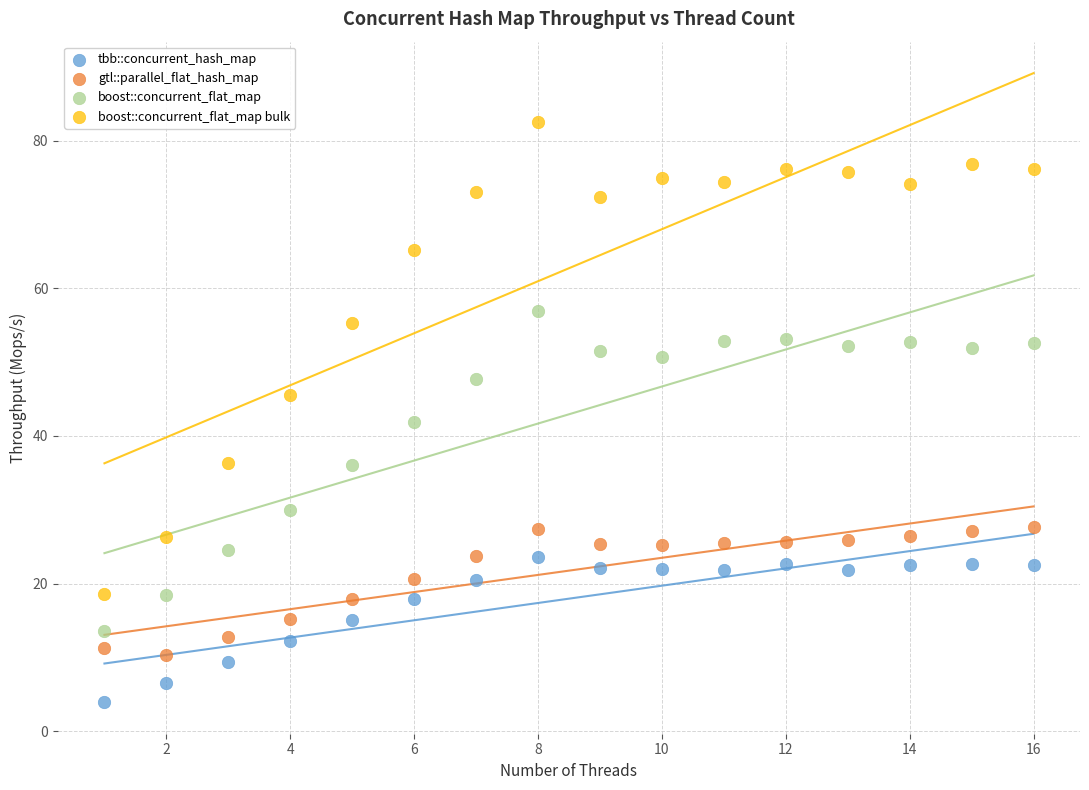

Which series reaches the maximum Y coordinate?

boost::concurrent_flat_map bulk